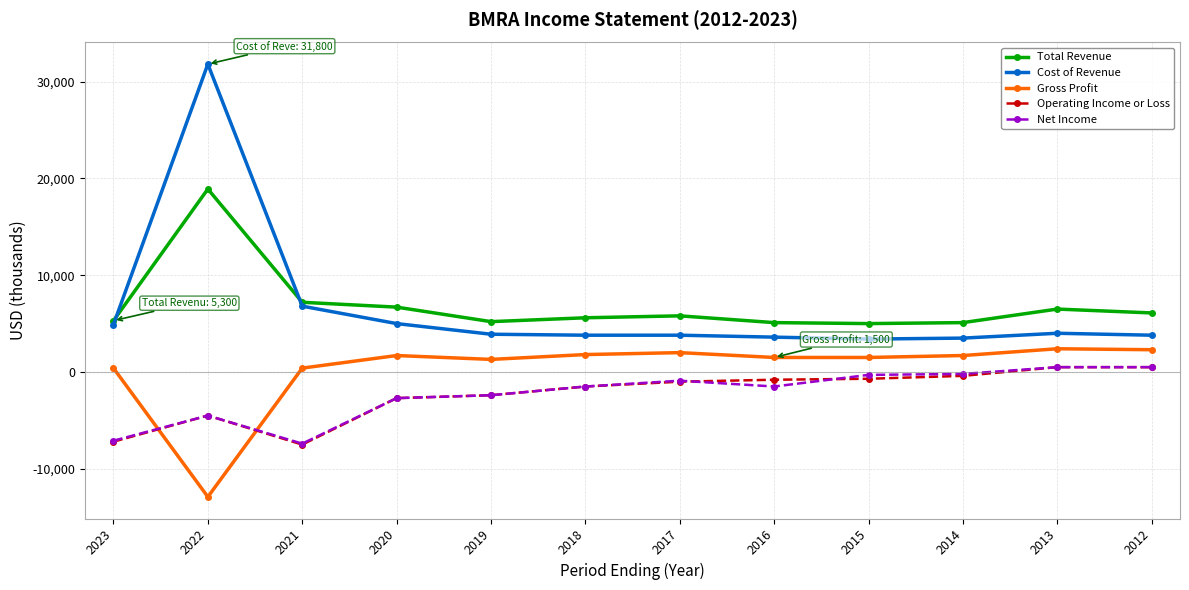

What are all the series names shown in the legend?

Total Revenue, Cost of Revenue, Gross Profit, Operating Income or Loss, Net Income